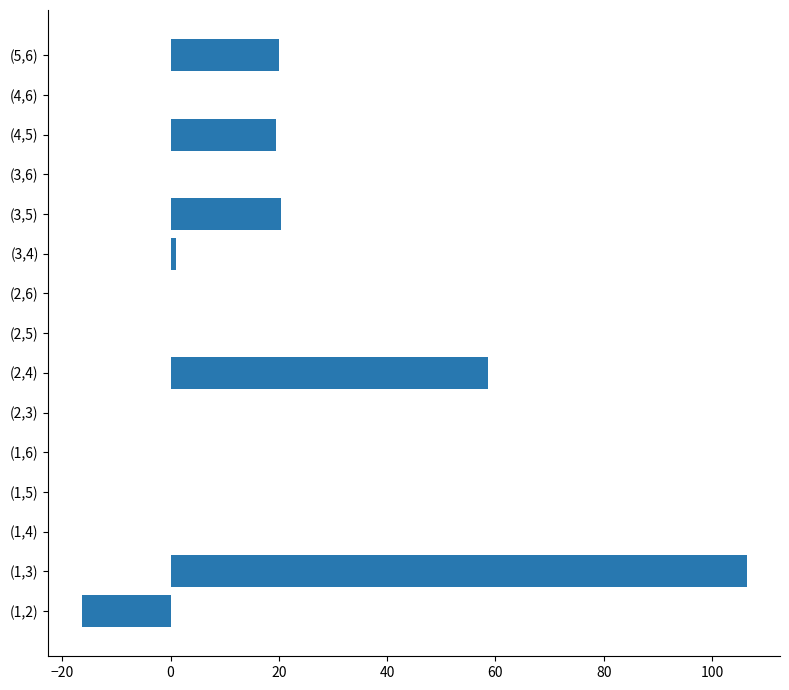

Count the number of data series in this chart.

1